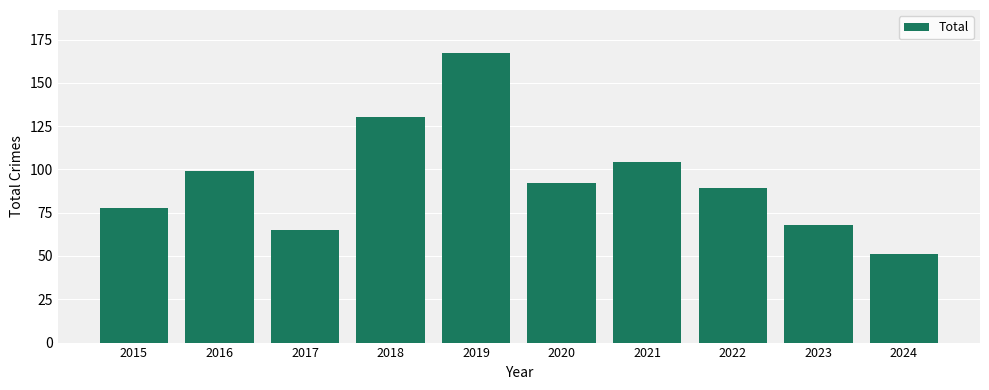

Does the chart contain stacked bars?

No